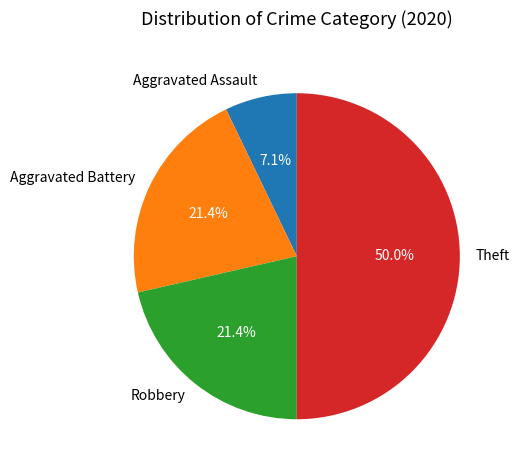

To the nearest percent, what percentage of the pie is Theft?

50%